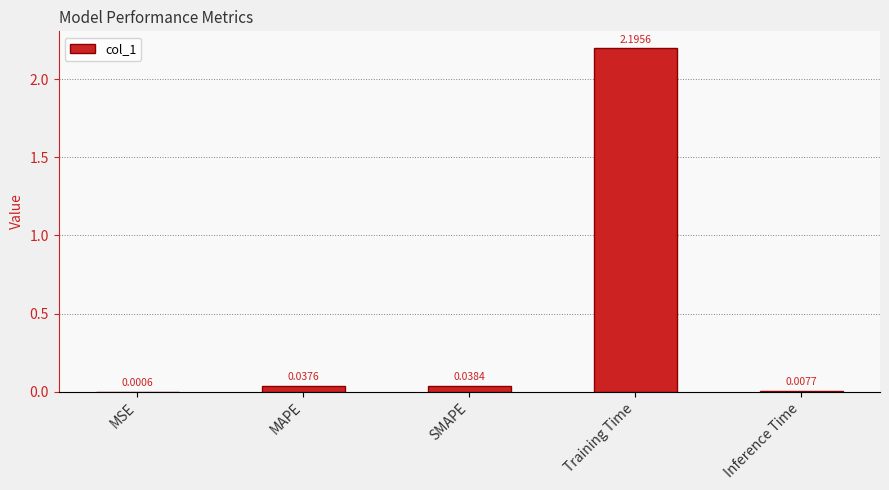

Where is the data nearest to the value 1?

SMAPE